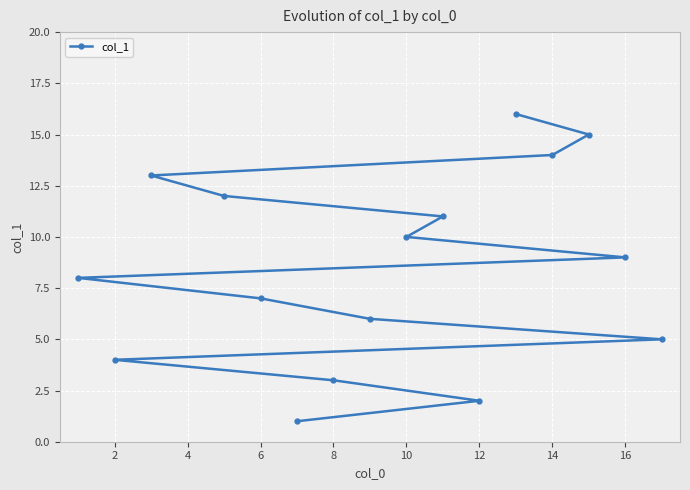

Is it true that the value at 16 is 5?

False